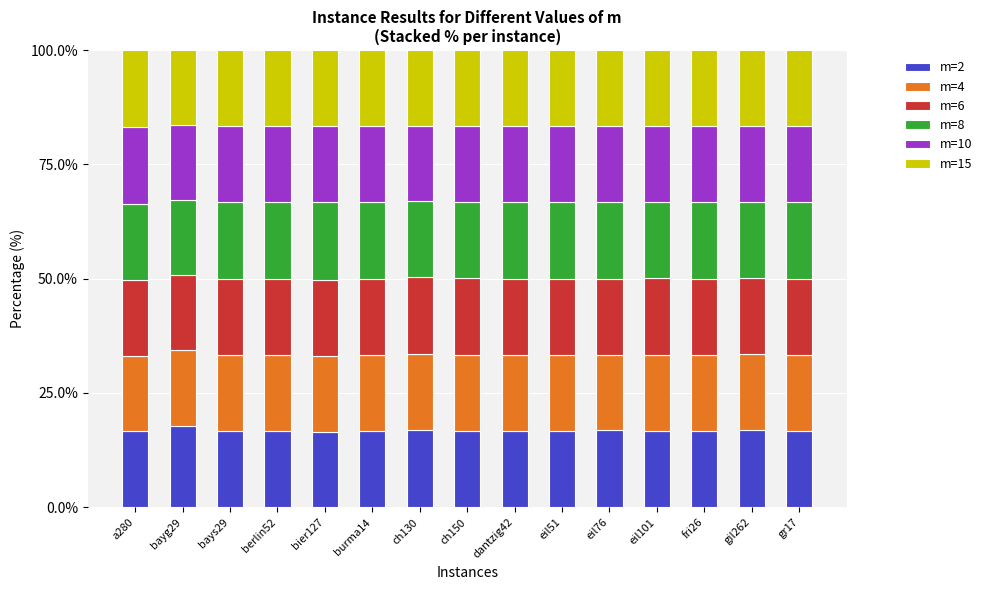

What is the total value across all series at fri26?

100.0